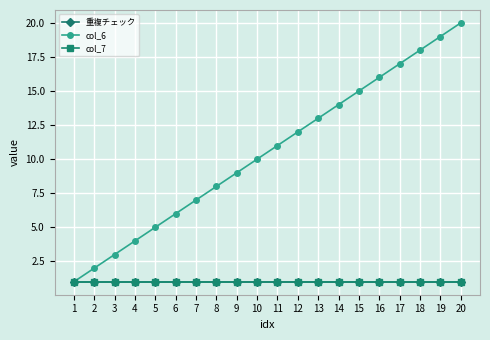

True or false: 重複チェック has more than 1 interior local peaks.

False